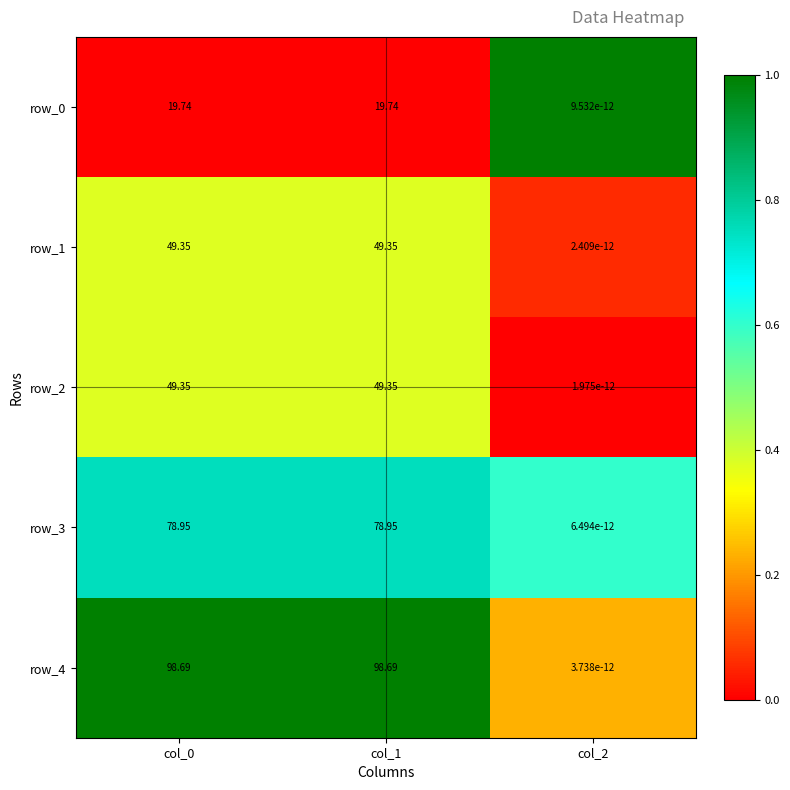

Which series has the largest total across all categories?

row_4